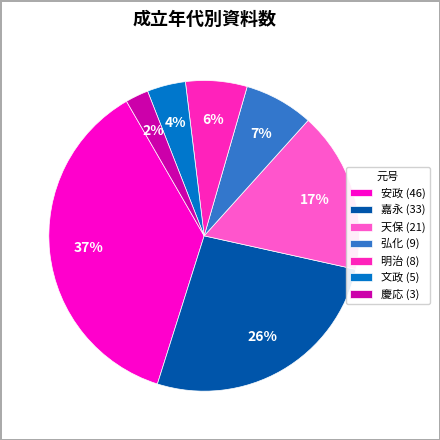

Combined, do 慶応 and 明治 account for over 50%?

No